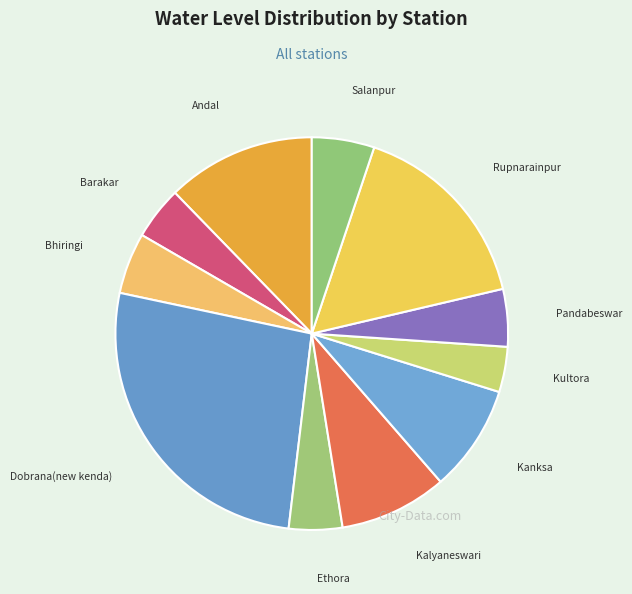

Does any single category account for the majority?

No